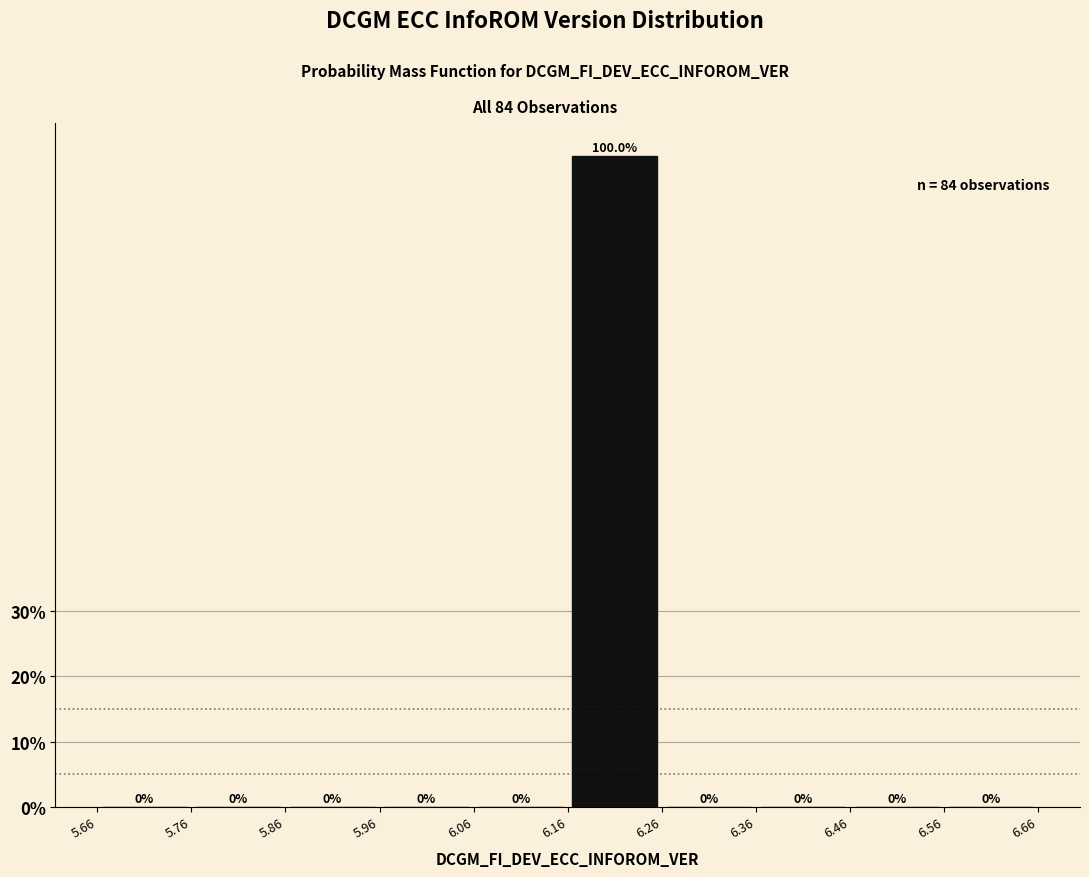

Reading left to right, transcribe this chart: for each bar, give the range it covers on the x-axis and its height.

5.66 to 5.76: 0.0
5.76 to 5.86: 0.0
5.86 to 5.96: 0.0
5.96 to 6.06: 0.0
6.06 to 6.16: 0.0
6.16 to 6.26: 100.0
6.26 to 6.36: 0.0
6.36 to 6.46: 0.0
6.46 to 6.56: 0.0
6.56 to 6.66: 0.0